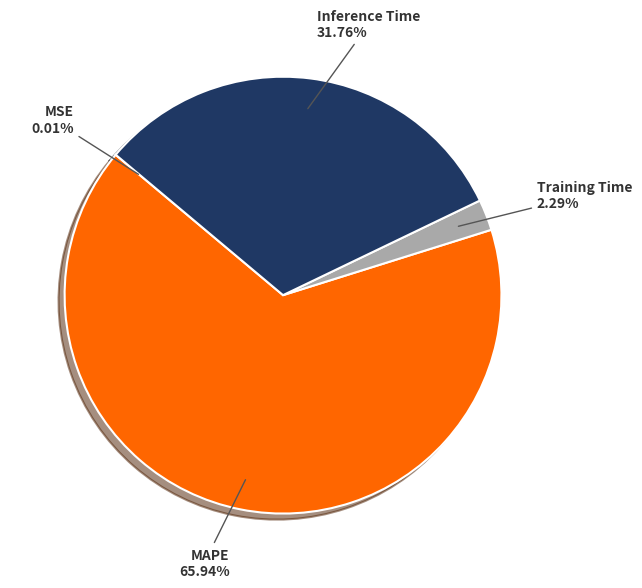

Is there any slice that represents more than half of the pie?

Yes